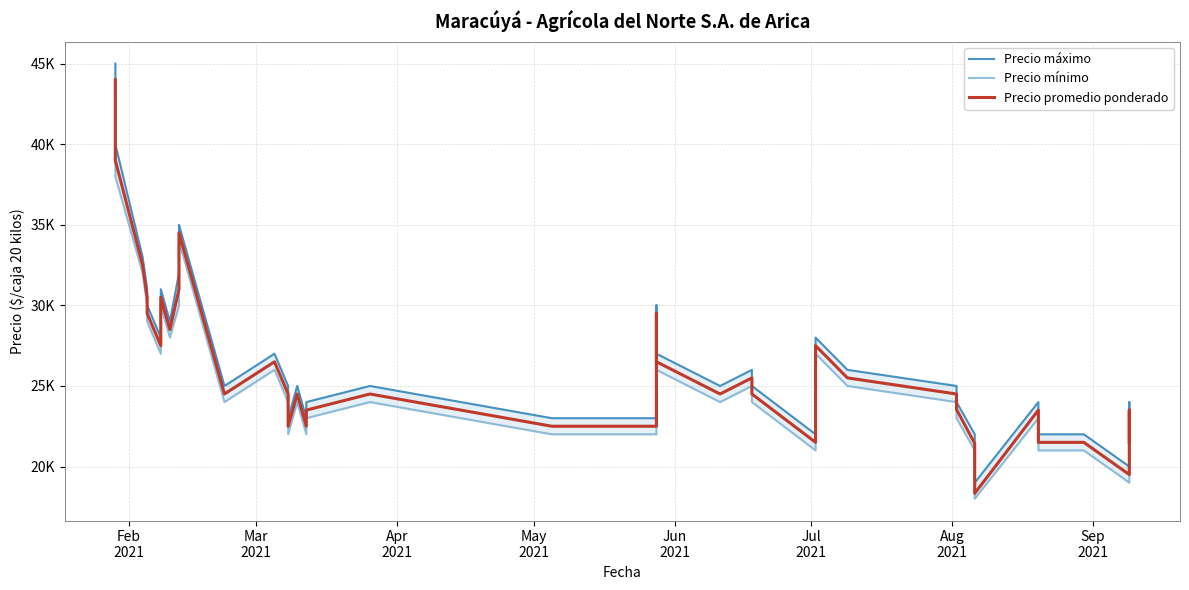

Does the chart display data point markers on the line(s)?

No